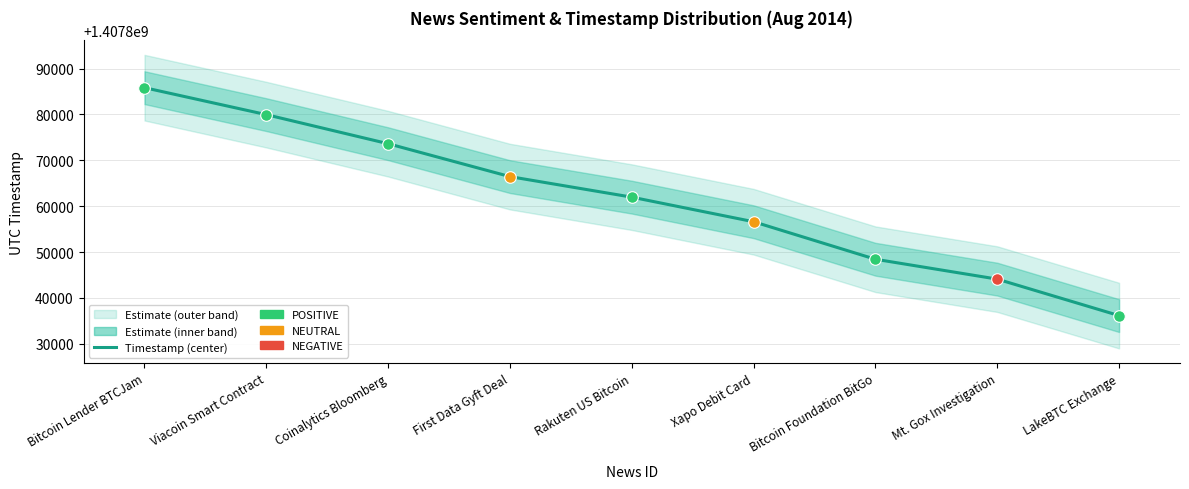

Which has a higher value, LakeBTC Exchange or Bitcoin Lender BTCJam?

Bitcoin Lender BTCJam